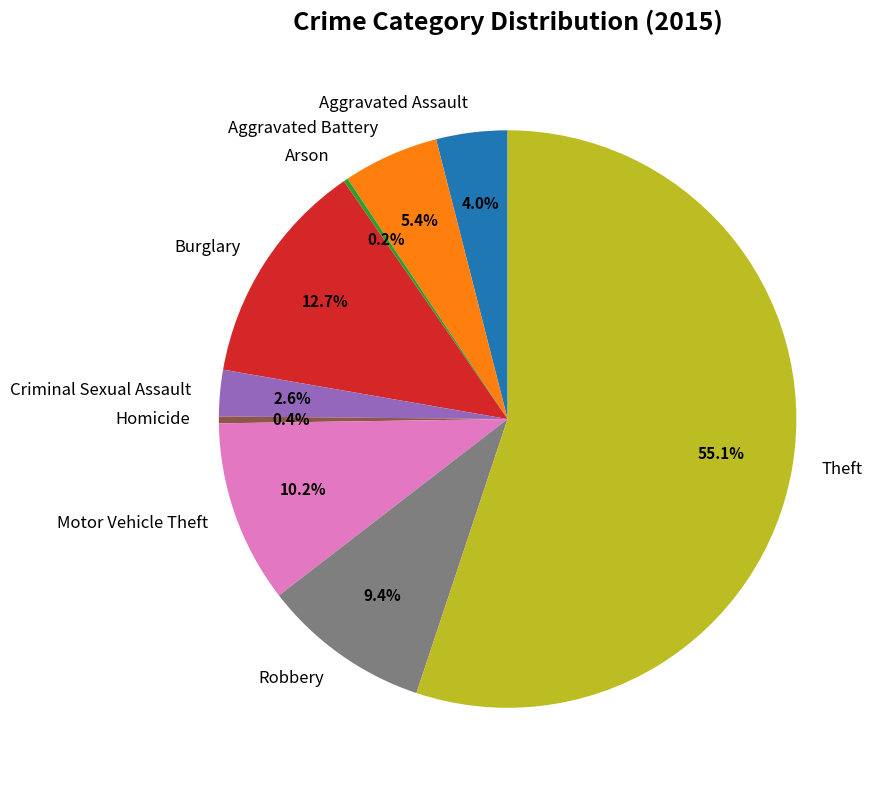

To the nearest percent, what percentage of the pie is Burglary?

13%